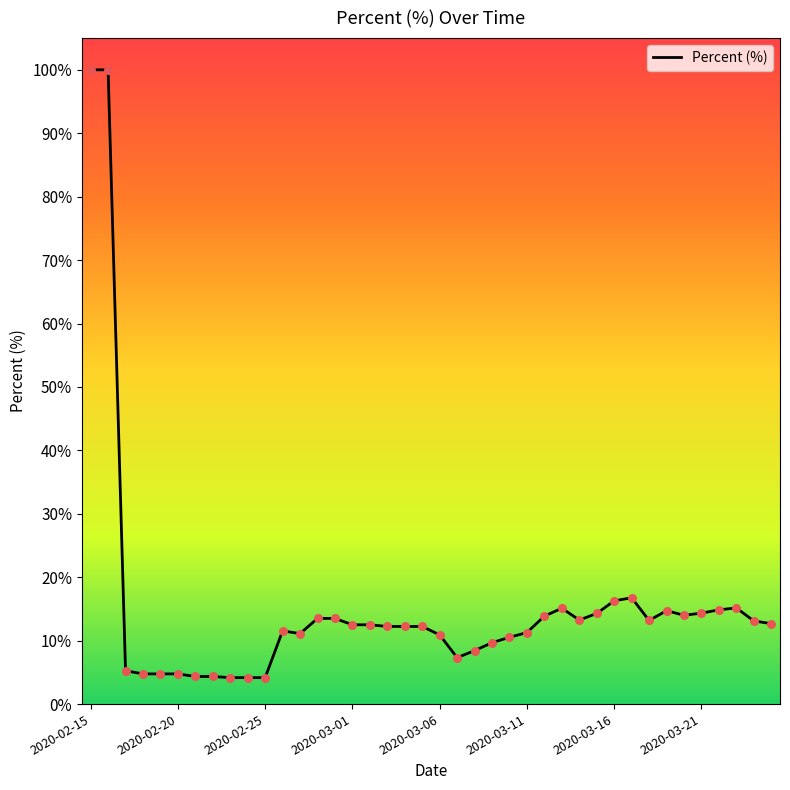

What is the difference between the maximum and minimum values?

95.8